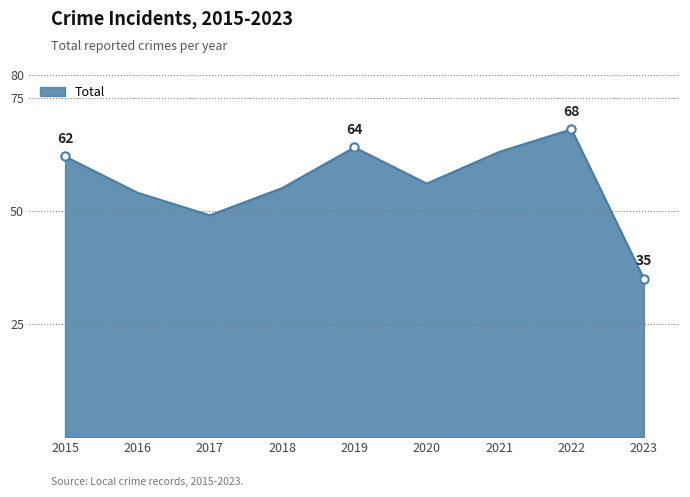

List the labels in order of value, smallest first.

2023, 2017, 2016, 2018, 2020, 2015, 2021, 2019, 2022